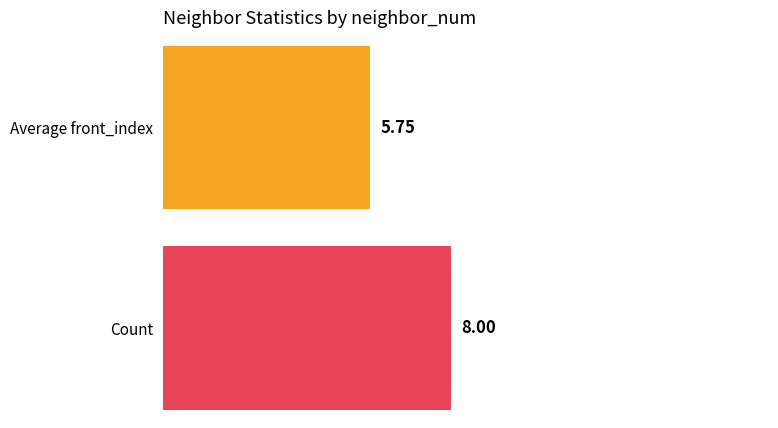

How many data points are less than 12?

2